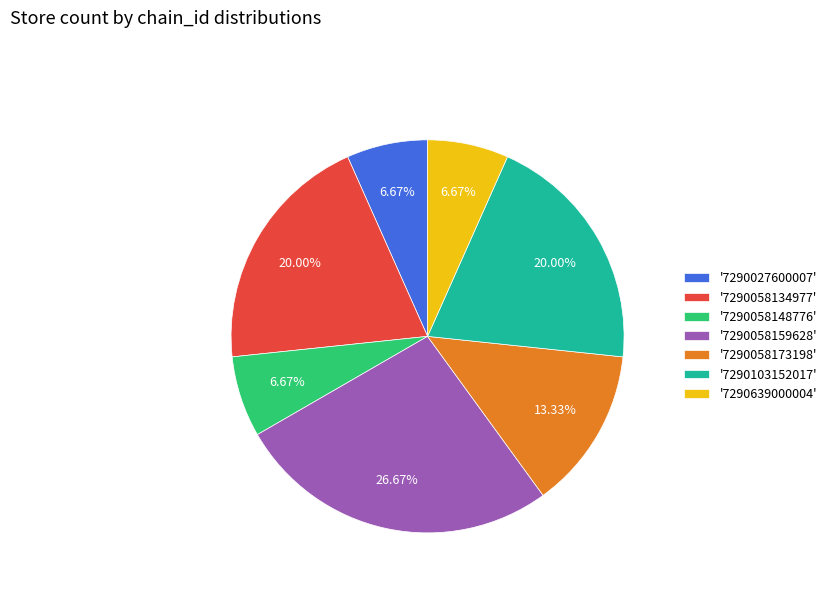

Do '7290639000004' and '7290058134977' together represent more than half of the pie?

No